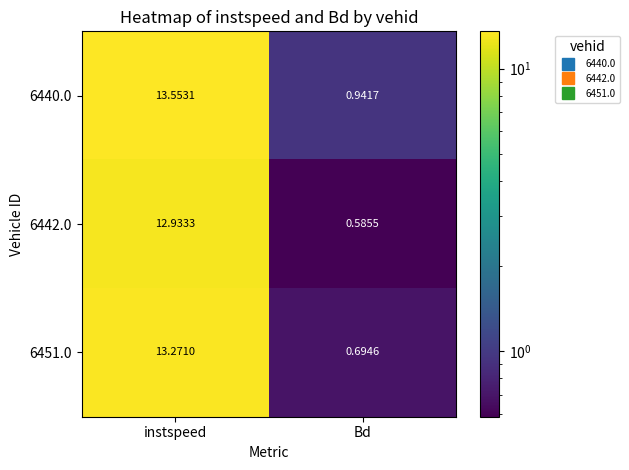

List the labels in order of 6451.0 value, smallest first.

Bd, instspeed